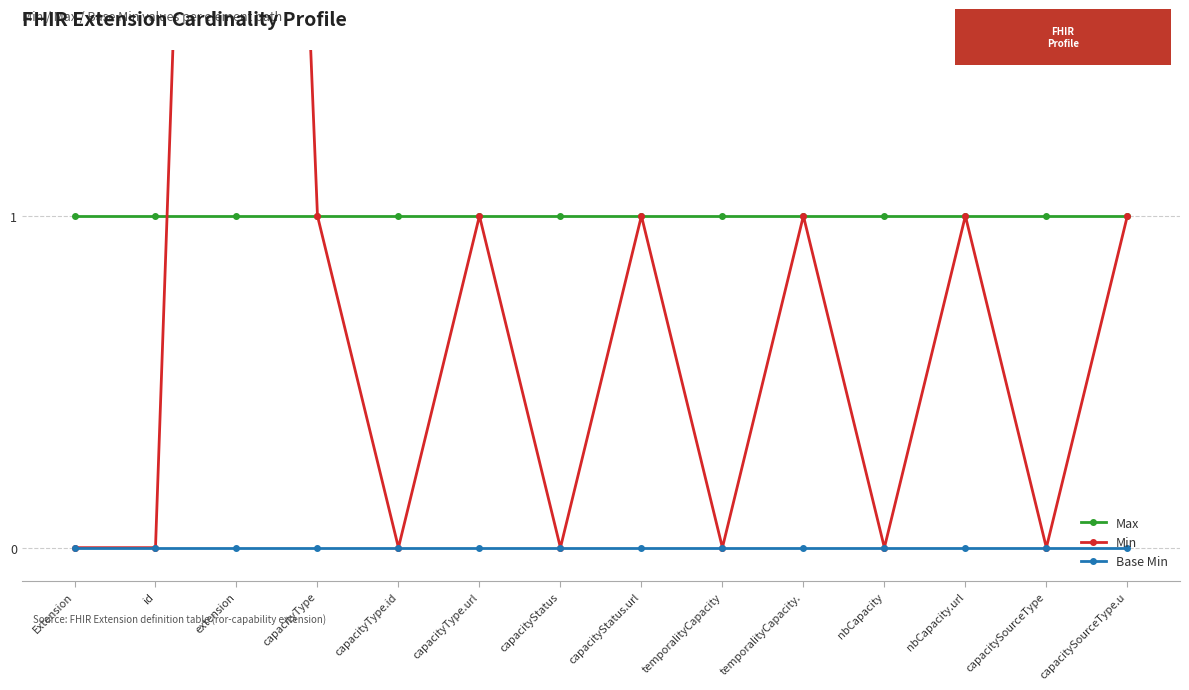

True or false: Max has a value of 1 at capacityType.

True